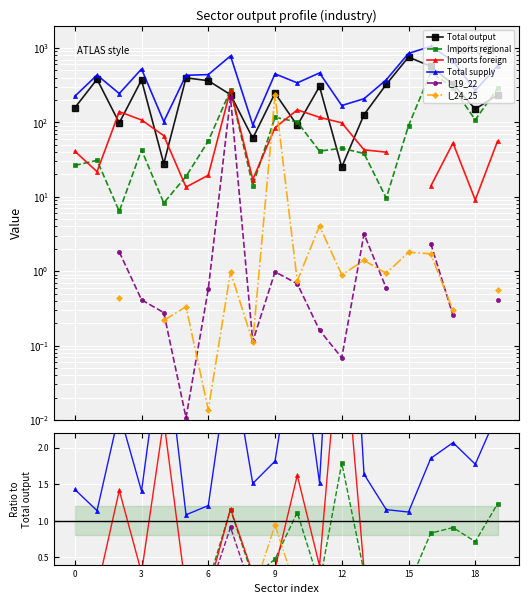

The Imports foreign series shows 6.1 at 12. True or false?

False